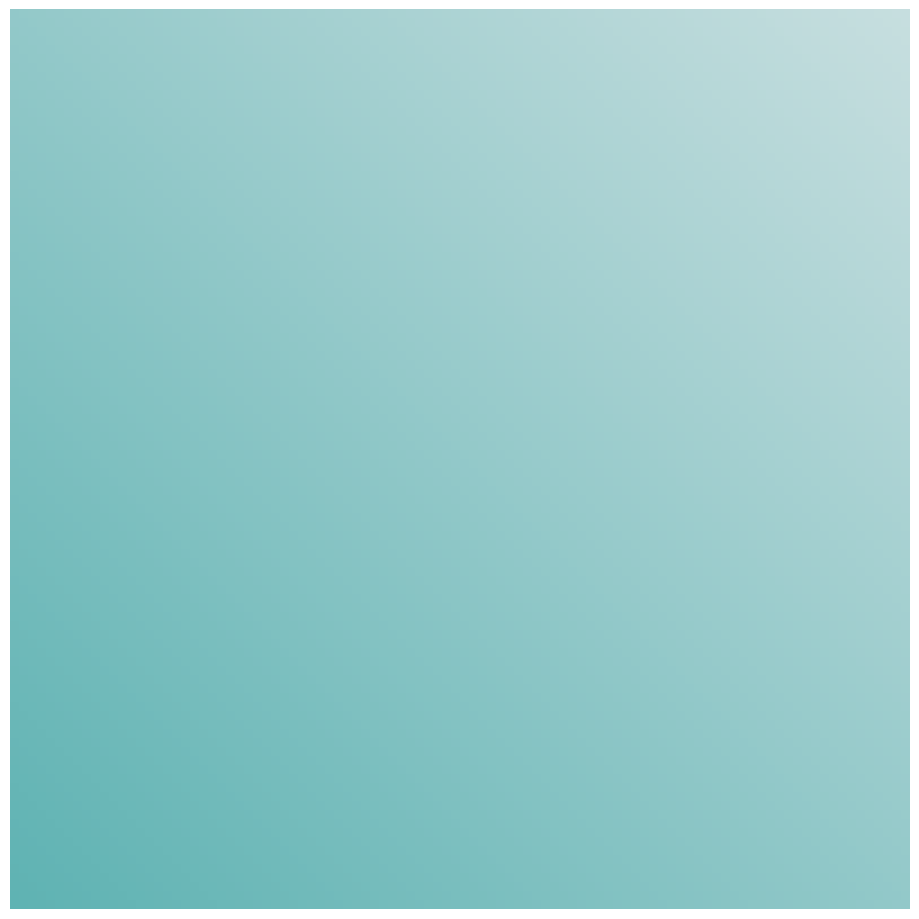

To the nearest percent, what is the difference between the largest and smallest slice percentages?

2%